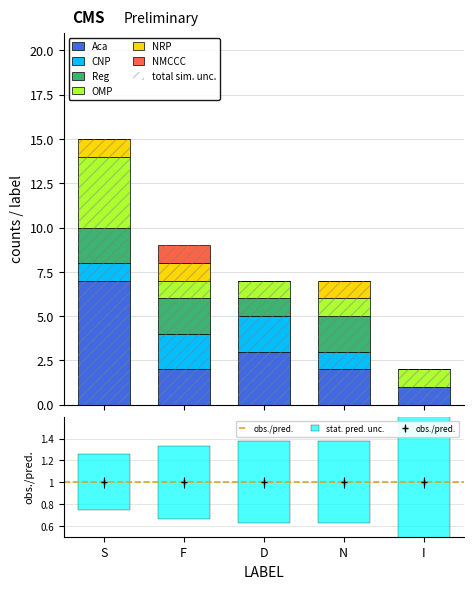

Count the NRP values in the range 0 to 1.

5